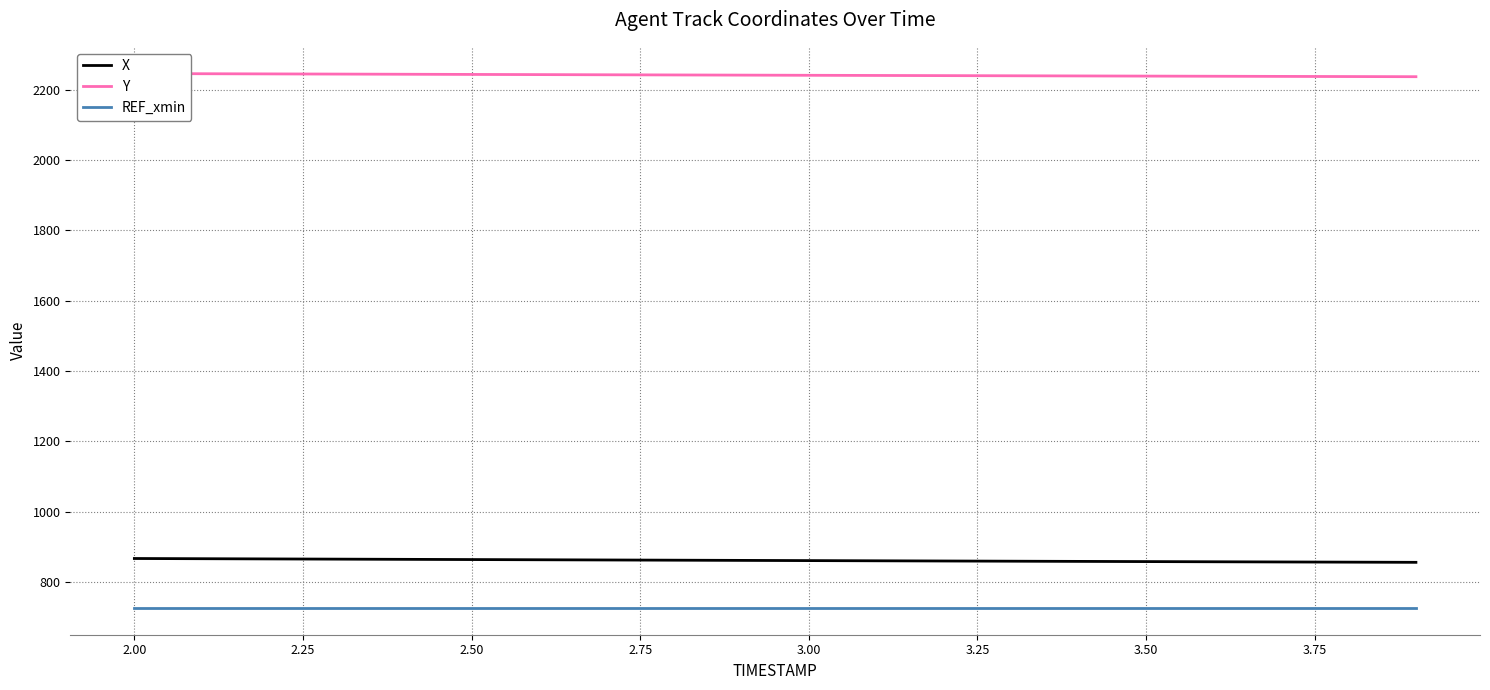

Reading left to right, what are all the values shown in this chart?

X: 867.1	866.5	865.9	865.3	864.7	864.1	863.5	862.9	862.3	861.8	861.2	860.6	860.0	859.5	858.9	858.4	857.8	857.3	856.8	856.3
Y: 2245.3	2244.8	2244.3	2243.8	2243.3	2242.8	2242.3	2241.8	2241.3	2240.9	2240.4	2239.9	2239.5	2239.0	2238.6	2238.1	2237.7	2237.2	2236.8	2236.4
REF_xmin: 726.5	726.5	726.5	726.5	726.5	726.5	726.5	726.5	726.5	726.5	726.5	726.5	726.5	726.5	726.5	726.5	726.5	726.5	726.5	726.5